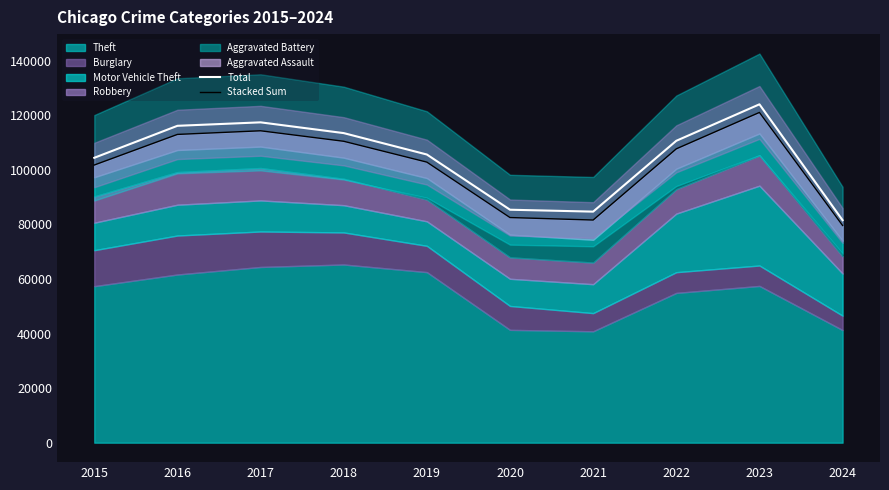

What is the sum of the Total values at 2021 and 2020?

170021